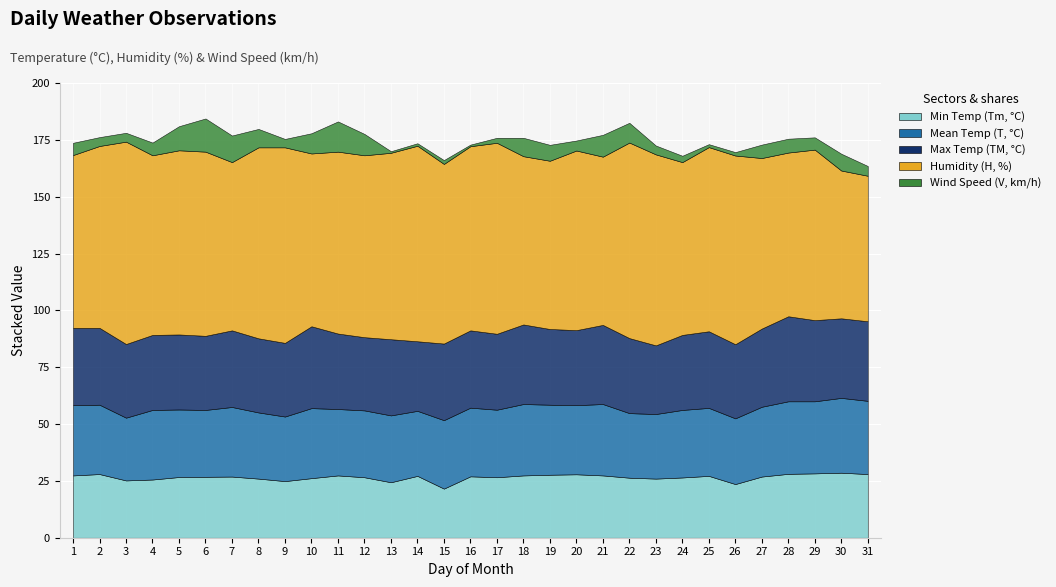

What value does the TM series have at 7?

33.7